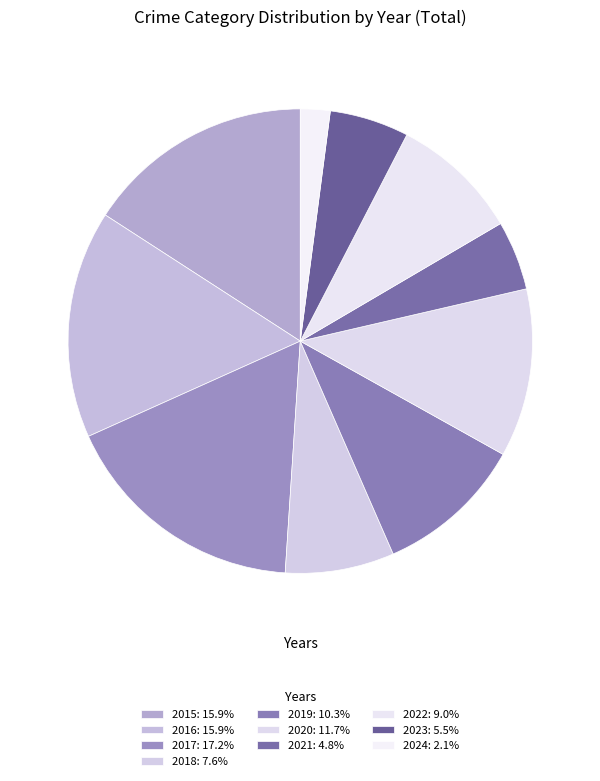

How many slices are in this pie chart?

10